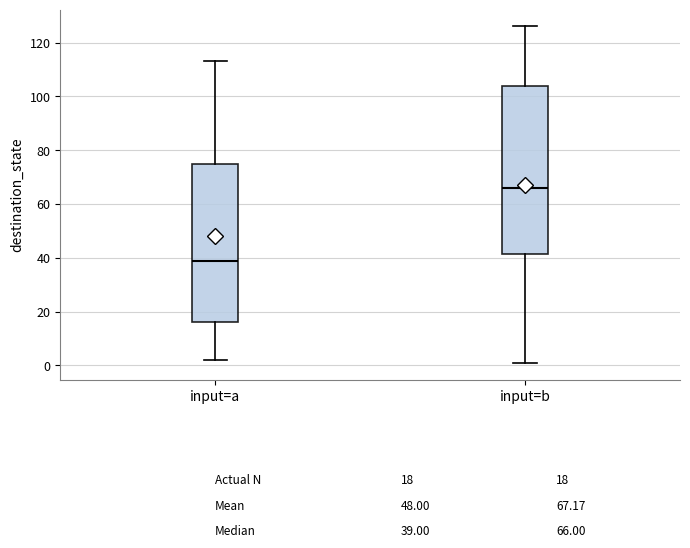

Which box's median line is the lowest?

input=a